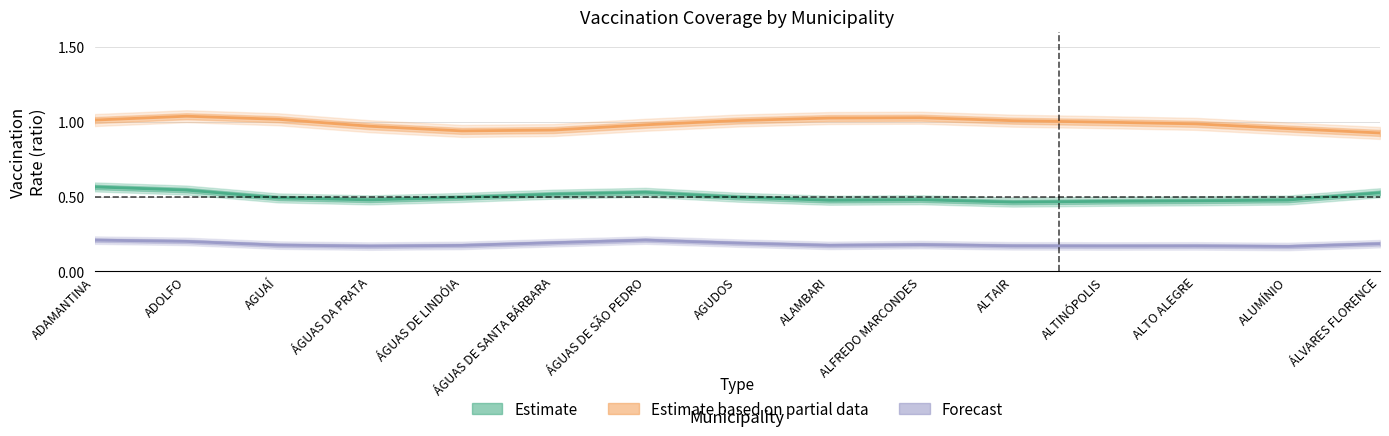

How many lines are shown in the chart?

3